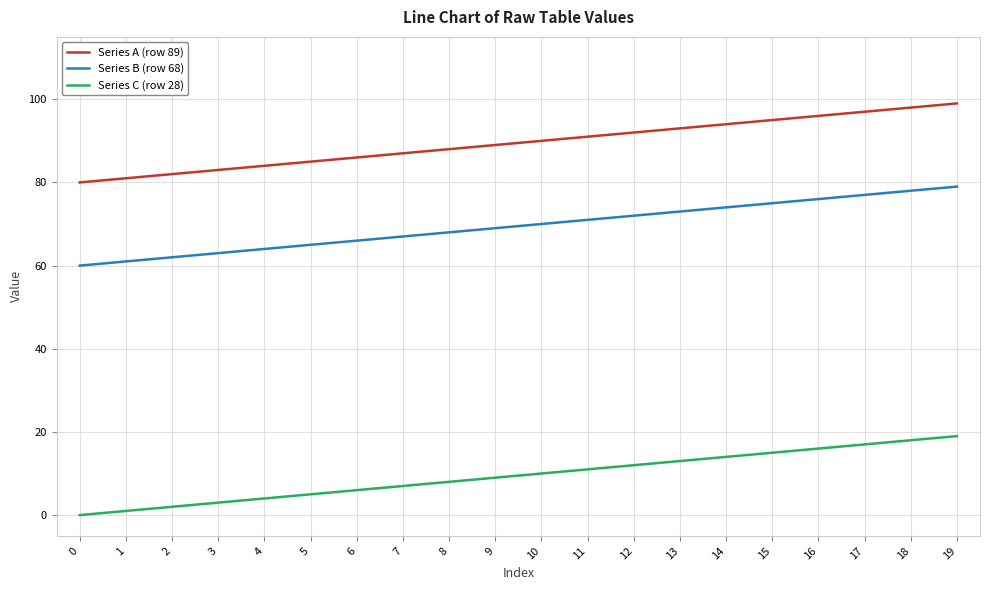

What is the maximum value shown in the chart?

99